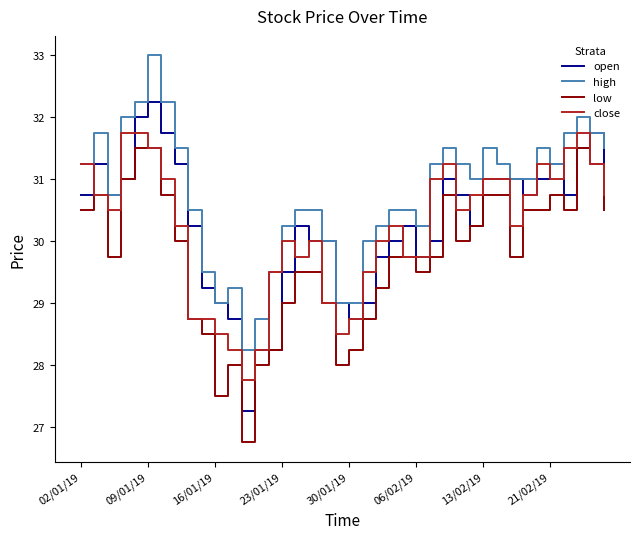

What is the highest value of the close series?

31.8